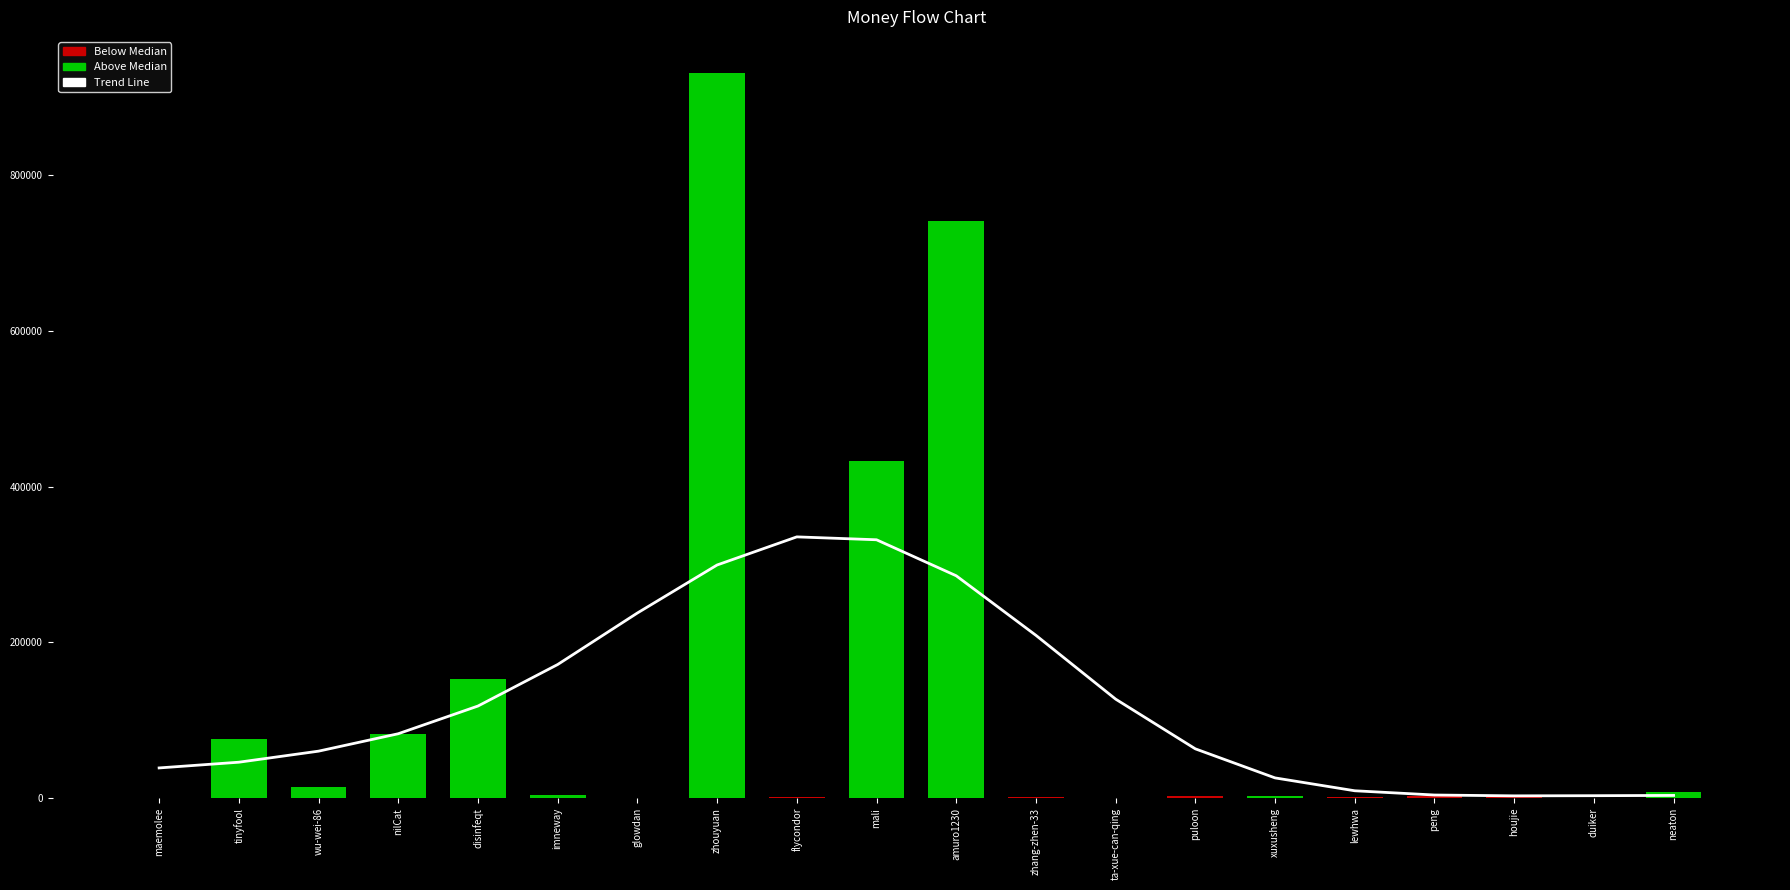

What is the label of the 9th bar from the left?

flycondor